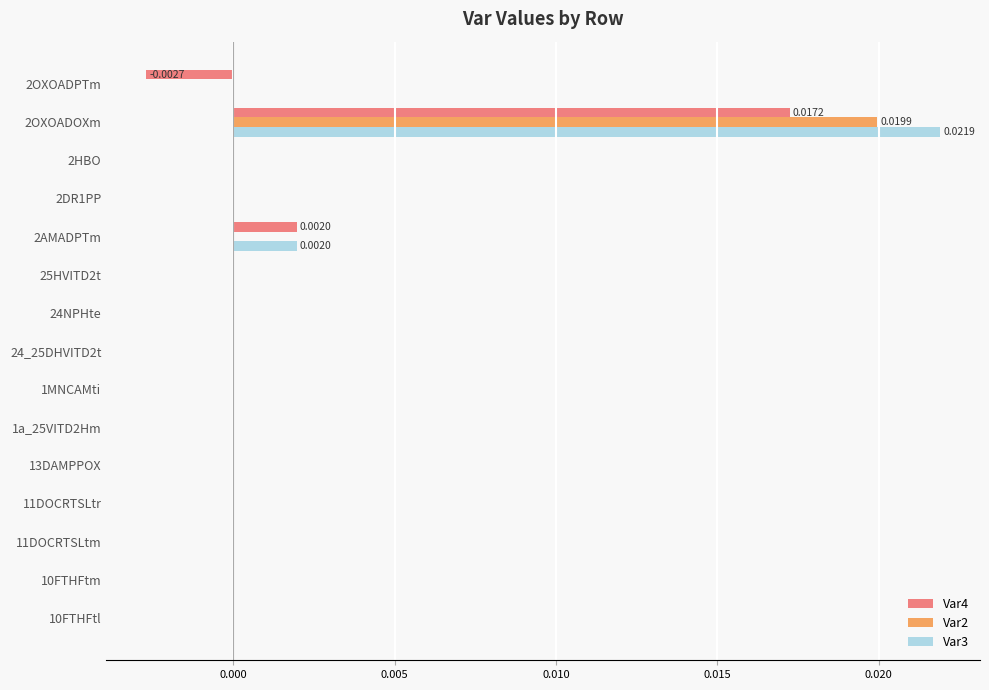

Which series changed the most between 1MNCAMti and 2OXOADOXm?

Var3